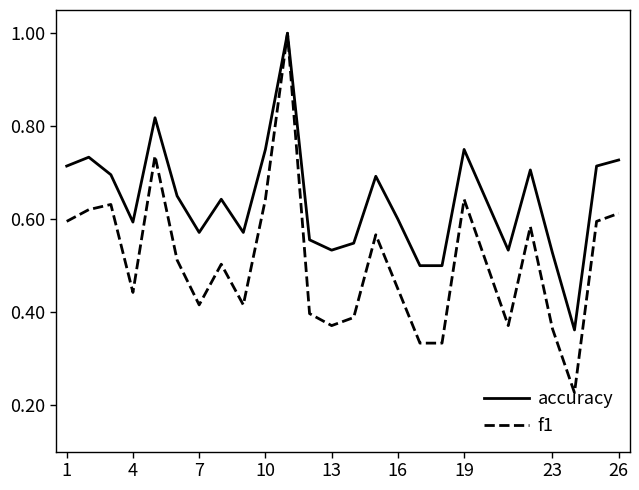

List the series in order of their overall mean, highest first.

accuracy, f1